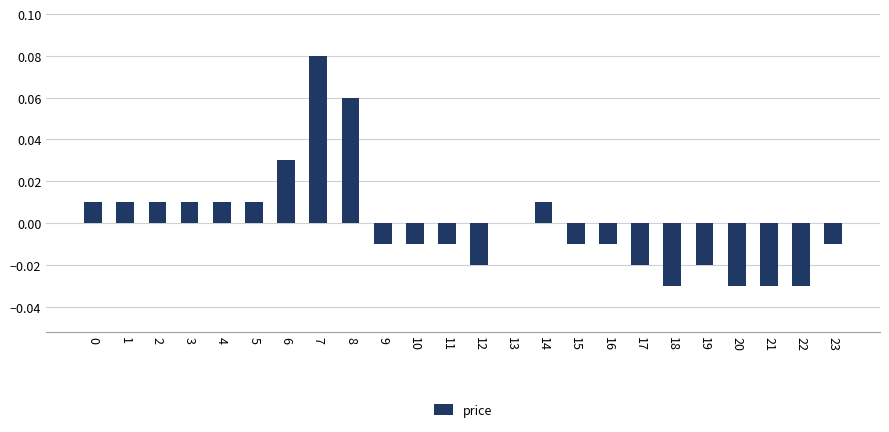

Count the number of categories in the chart.

24